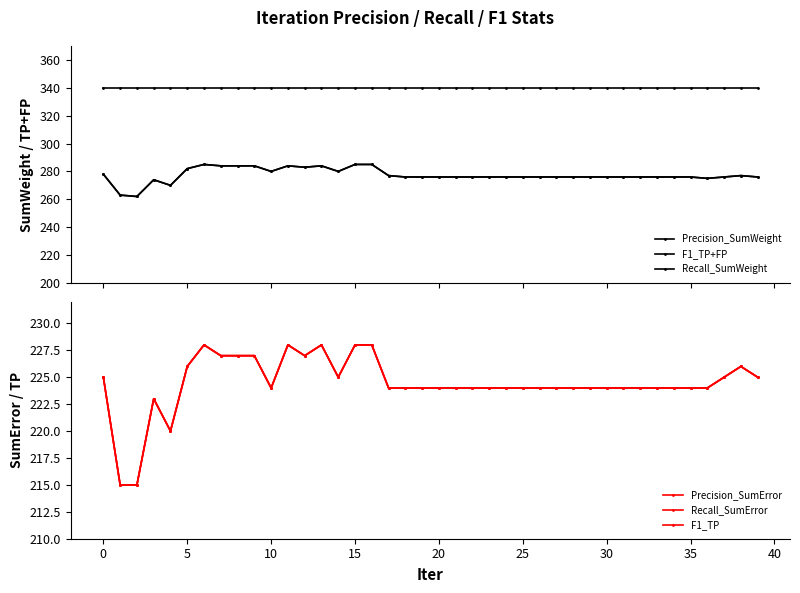

What is the difference between the highest and lowest values at 26?

116